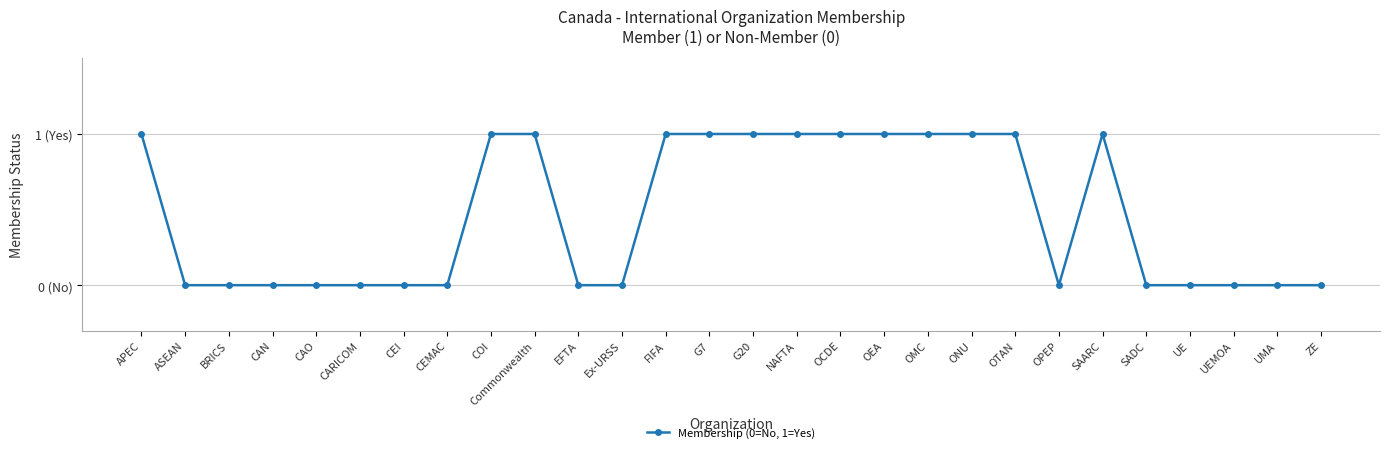

Which category has the highest value across all series?

APEC